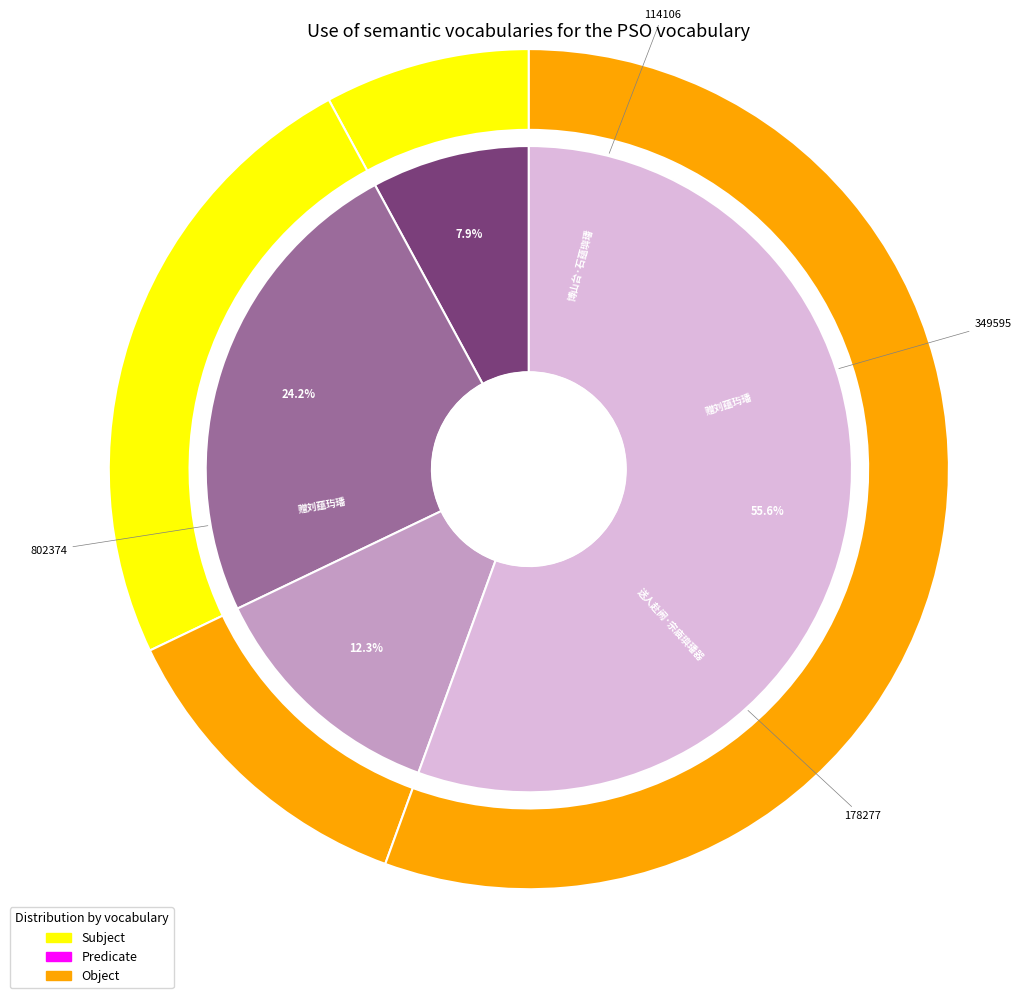

Does any single category account for the majority?

Yes